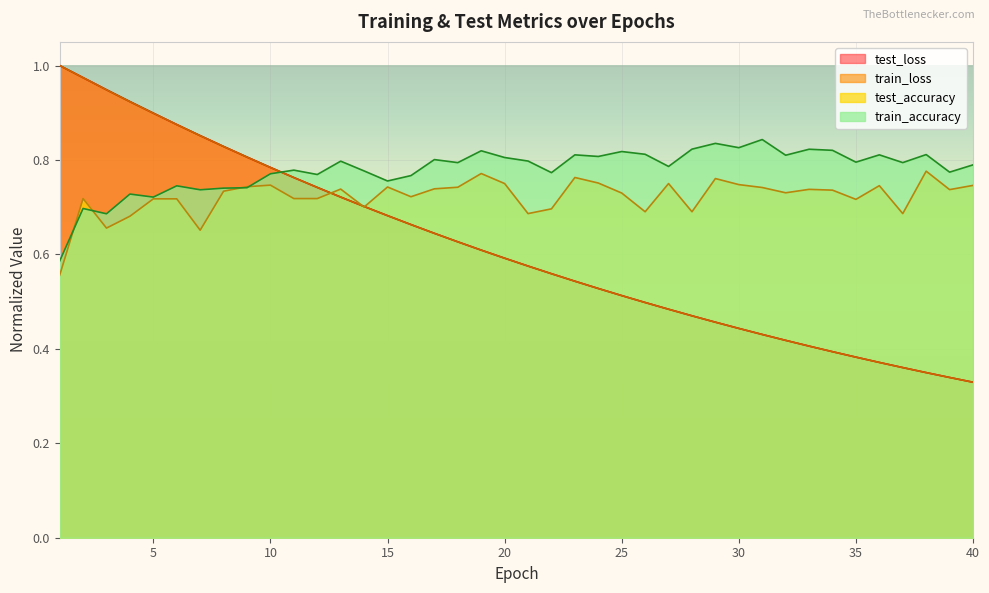

What is the maximum value for train_accuracy?

0.8